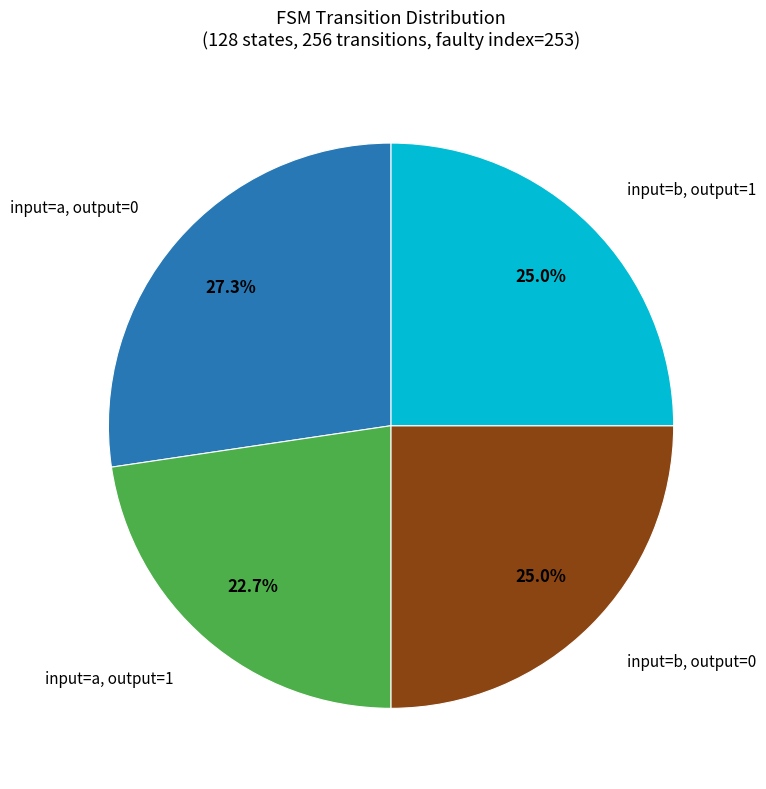

Does any single category account for the majority?

No